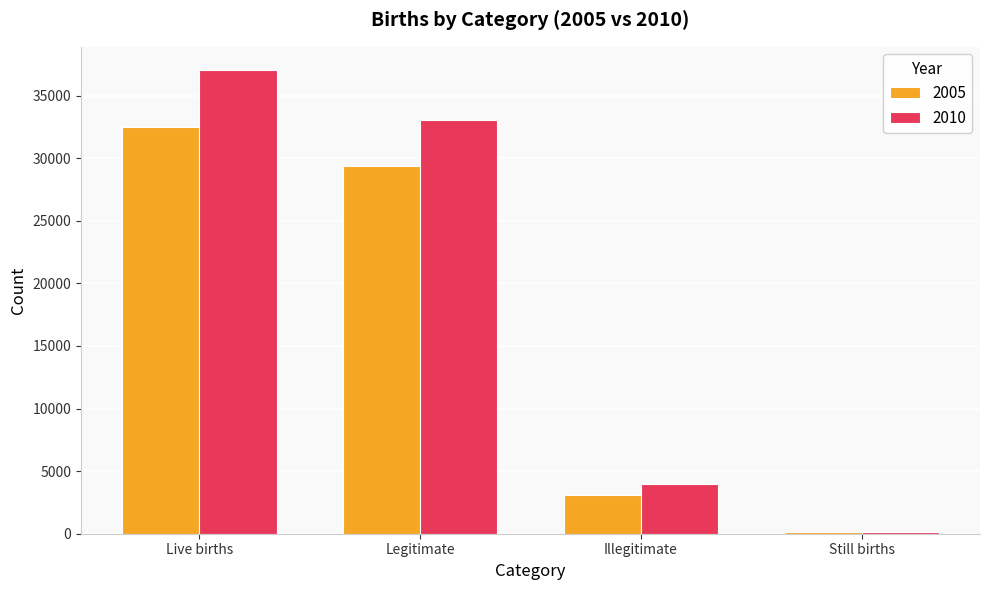

Which label corresponds to the smallest value in the chart?

Still births